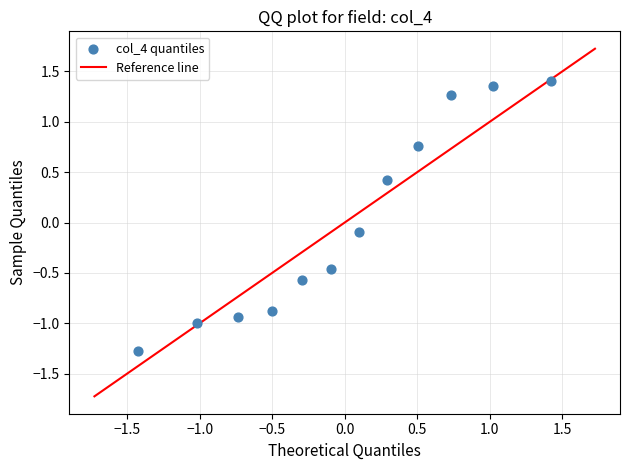

What is the range of Y values (max minus min)?

2.7